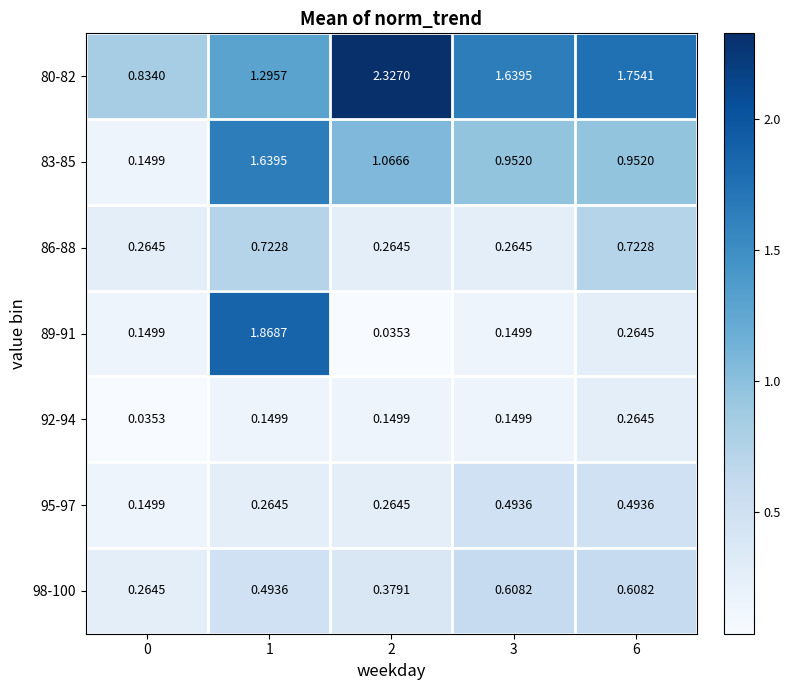

Is the value of 92-94 at 6 greater than the value of 89-91 at 3?

Yes